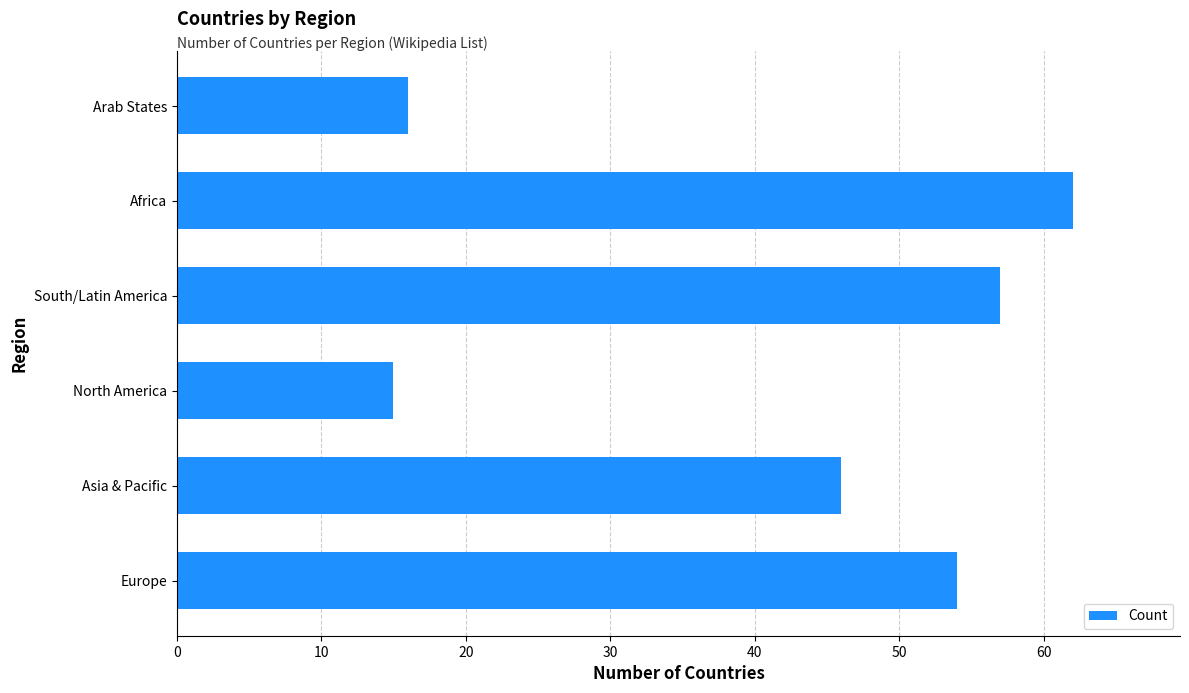

At which category does the chart reach its minimum across all series?

North America